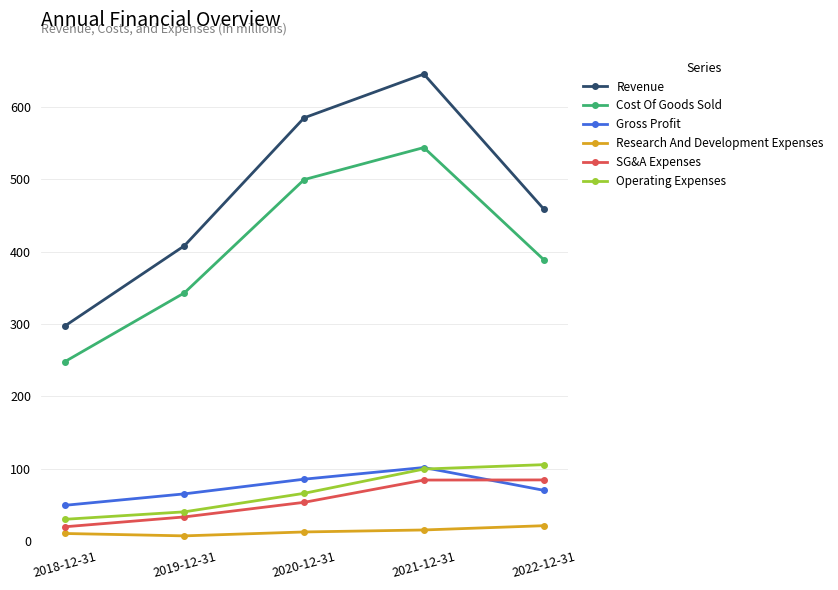

What is the label of the 4th point from the left?

2021-12-31